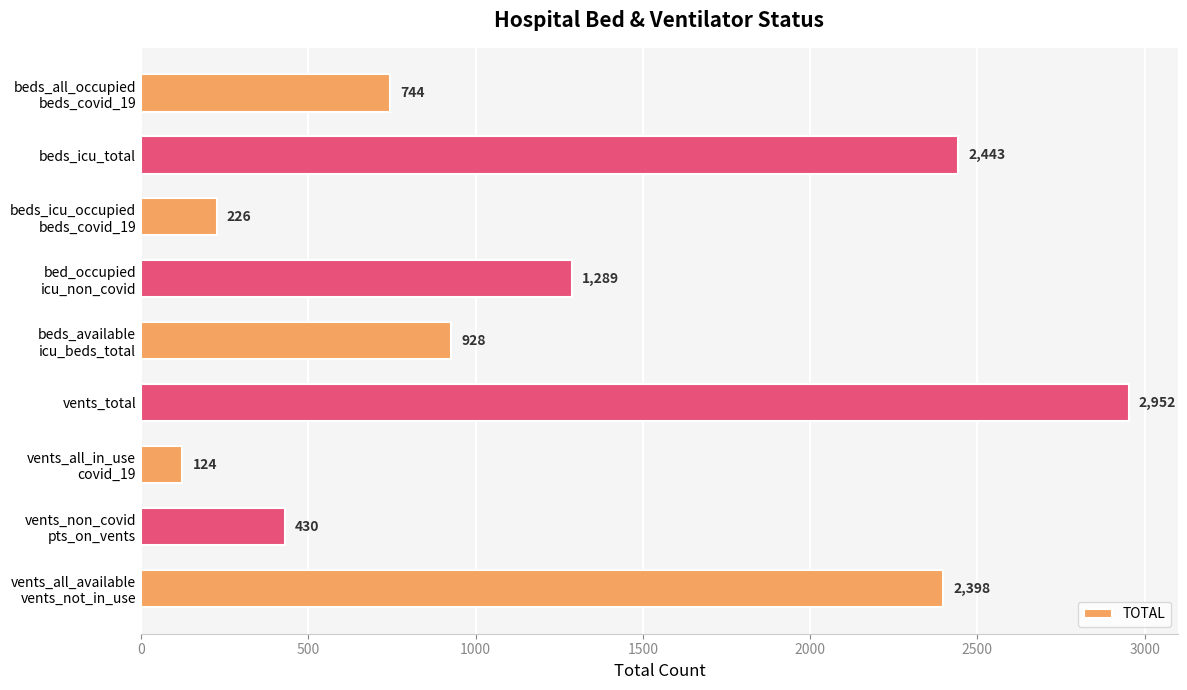

Reading top to bottom, extract all data points from this chart.

744	2443	226	1289	928	2952	124	430	2398